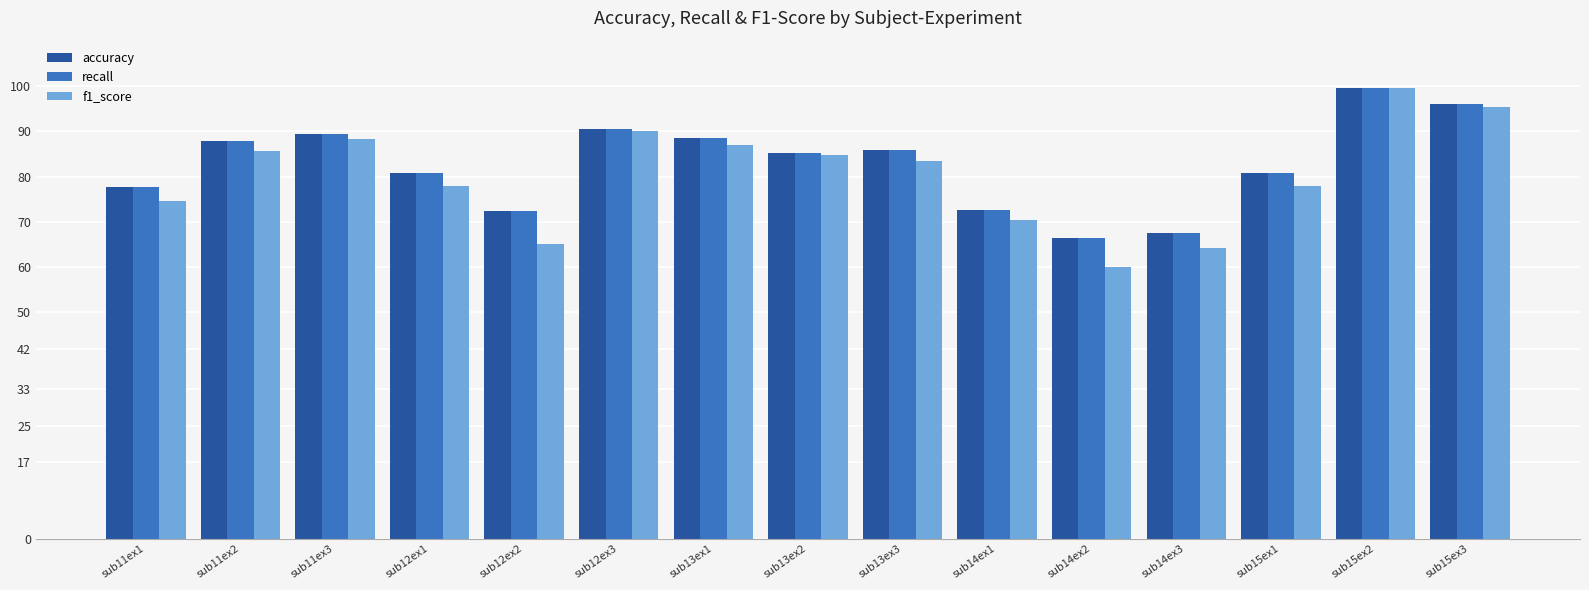

How many distinct data groups are displayed?

3